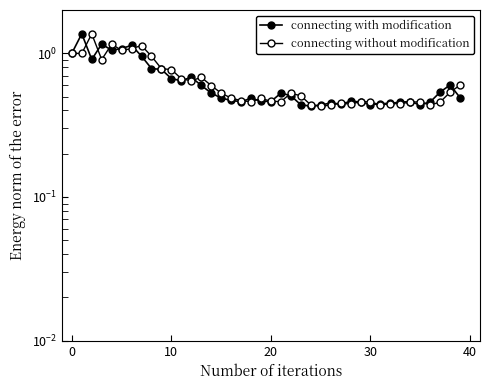

True or false: connecting without modification has more than 1 interior local peaks.

True